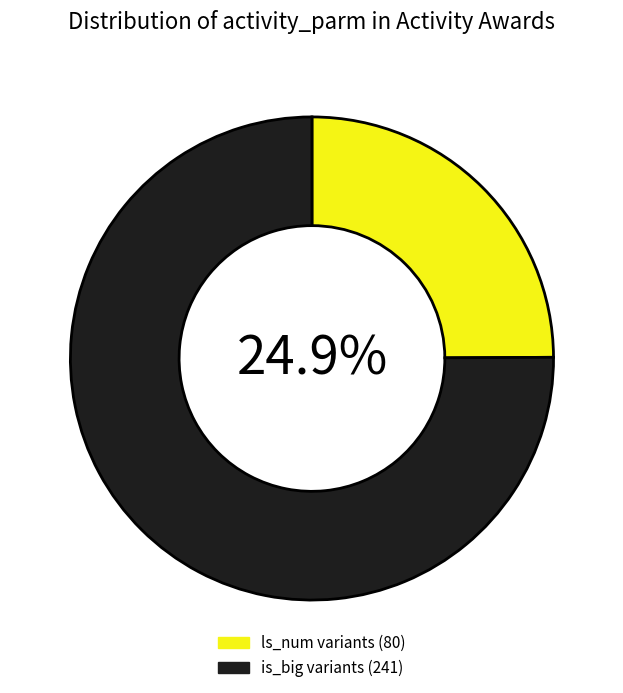

The ls_num+6 slice represents 1% of the pie. True or false?

False